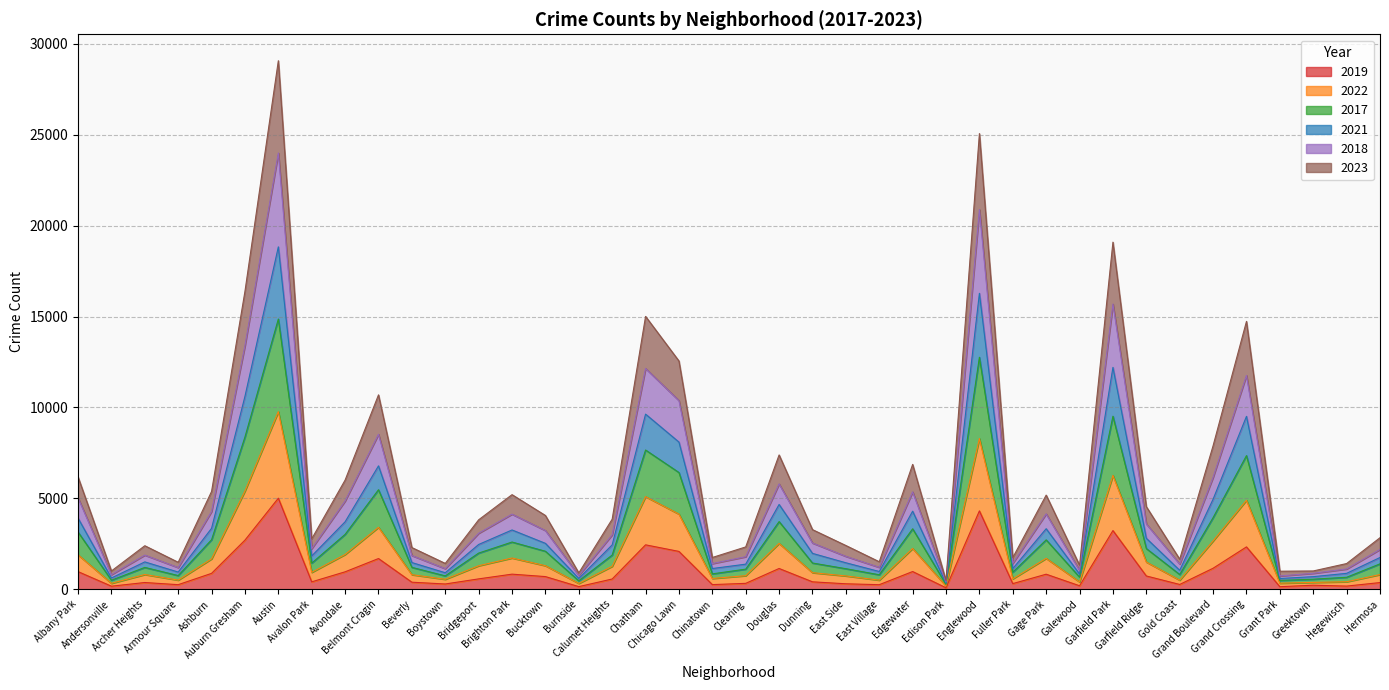

Is it true that 2018 equals 6901 at Avondale?

False